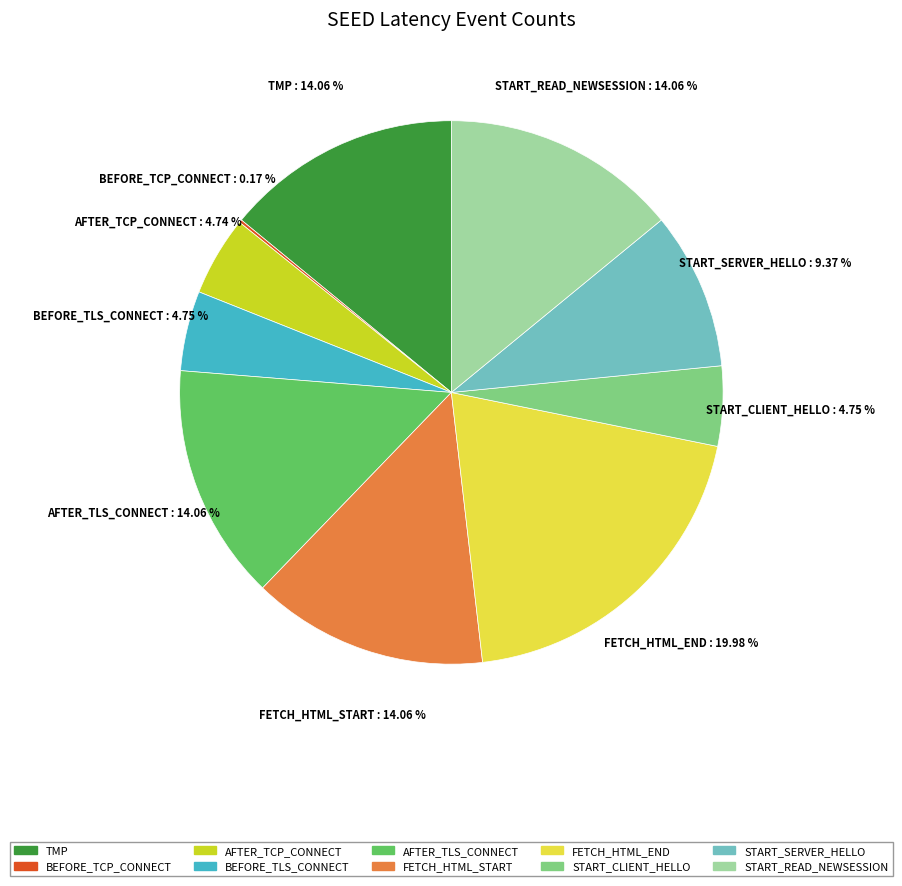

Is there any slice that represents more than half of the pie?

No